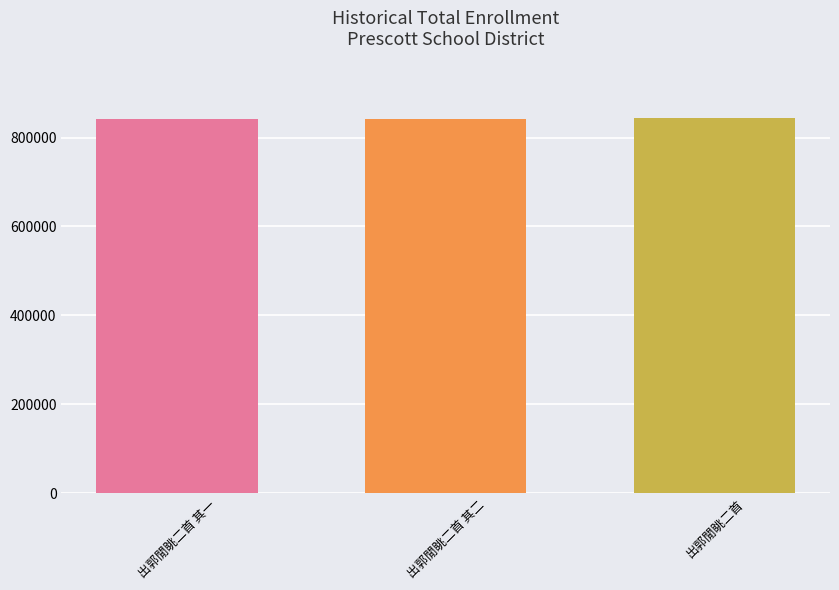

What is the label of the 1st bar from the left?

出郭閒眺二首 其一